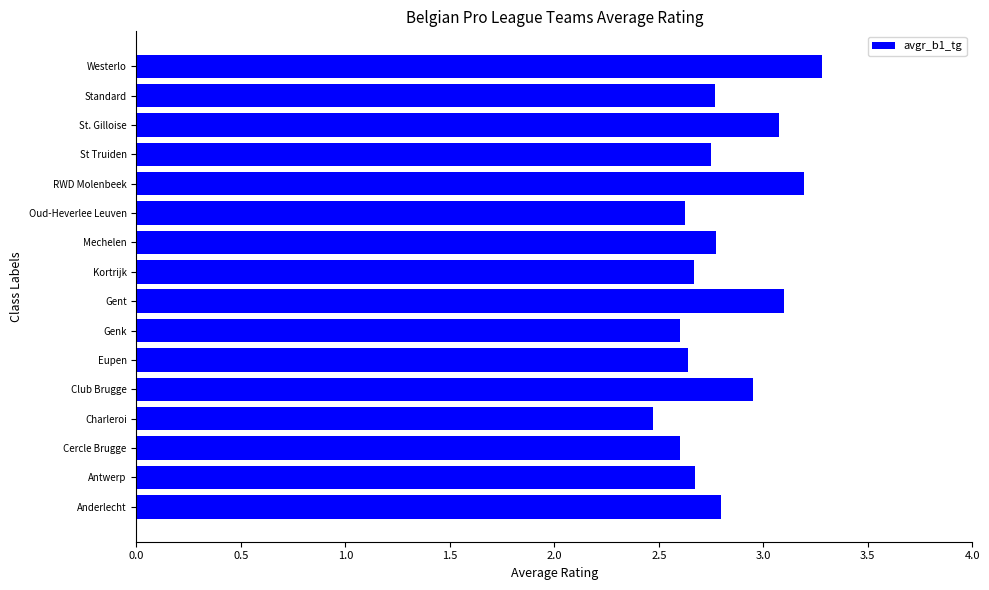

At which label is the value closest to 2?

Charleroi